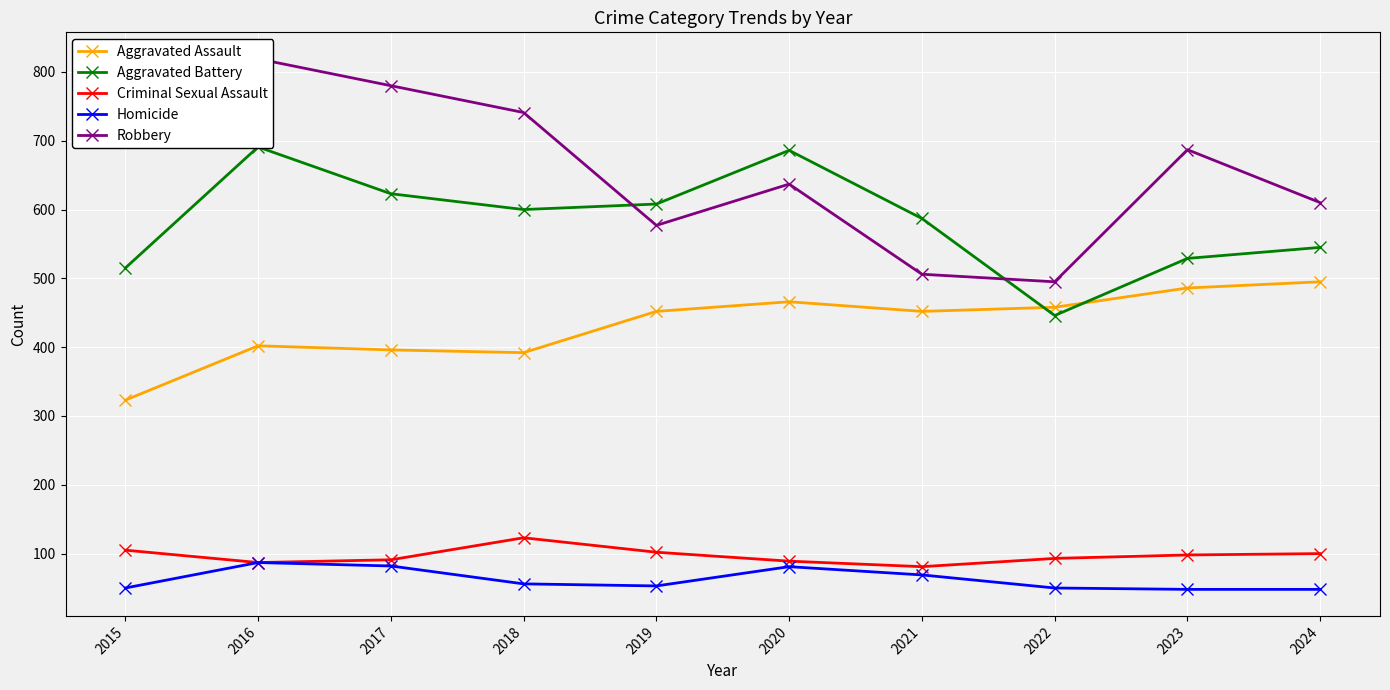

How many lines are shown in the chart?

5